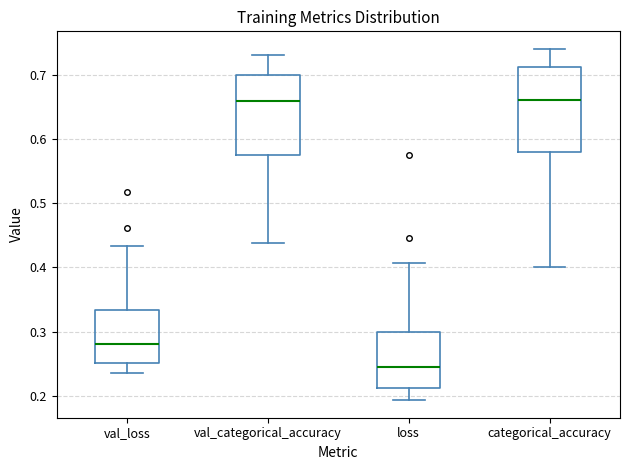

Reading left to right, read every box against the y-axis: the position of its median line, the range the box covers, and the ends of its whiskers. The values are not printed on the chart, so give them approximately, as read against the axis.

val_loss: median 0.28, box 0.25 to 0.33, whiskers 0.24 to 0.43
val_categorical_accuracy: median 0.66, box 0.58 to 0.70, whiskers 0.44 to 0.73
loss: median 0.24, box 0.21 to 0.30, whiskers 0.19 to 0.41
categorical_accuracy: median 0.66, box 0.58 to 0.71, whiskers 0.40 to 0.74